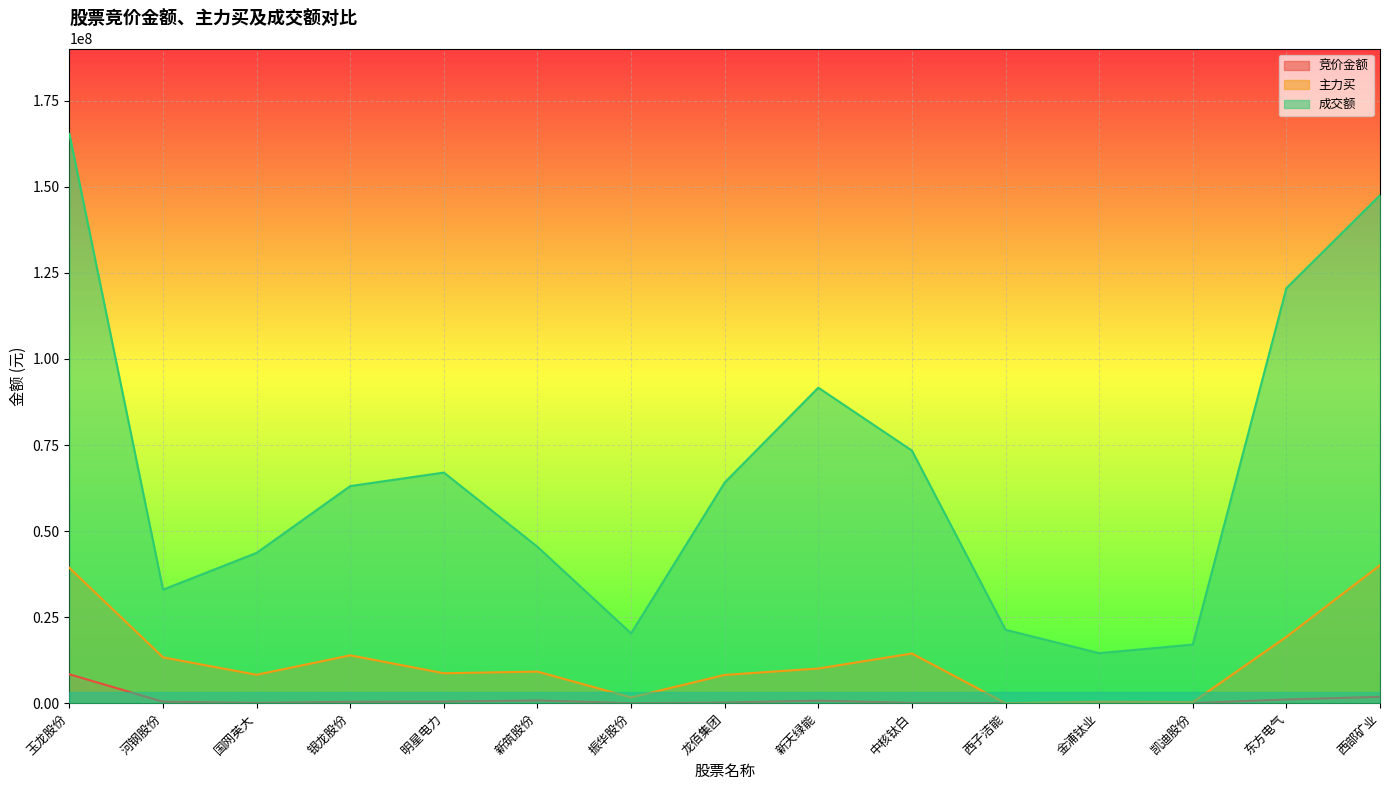

True or false: 主力买 and 成交额 intersect in this chart.

False